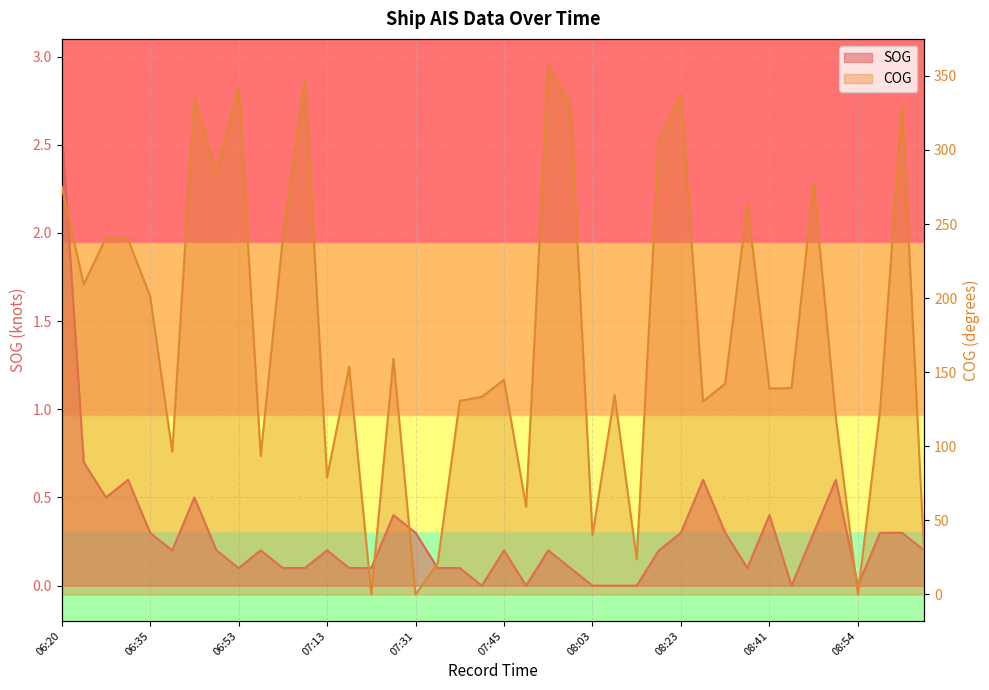

In COG, how many points are higher than both neighbors (excluding endpoints)?

13